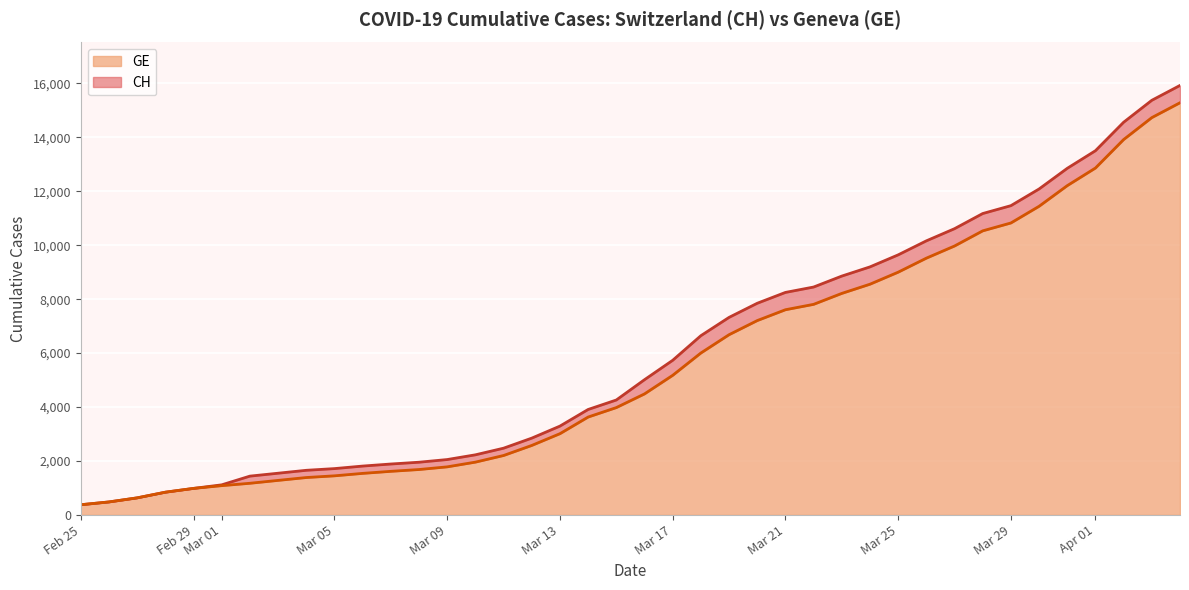

What is the highest value of the GE series?

15284